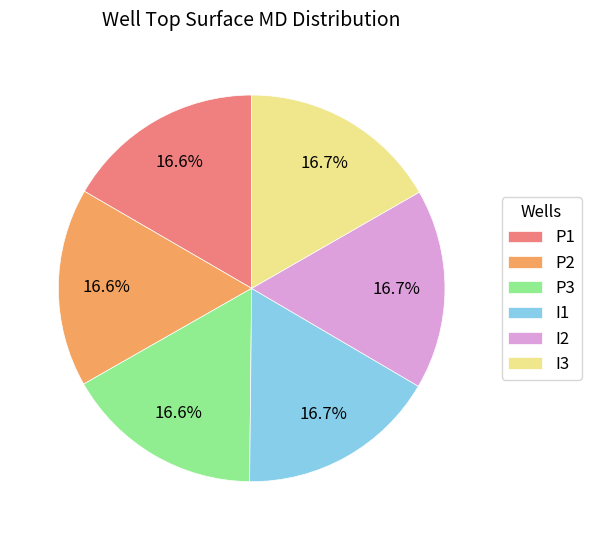

What percentage is the P2 slice, to the nearest percent?

17%